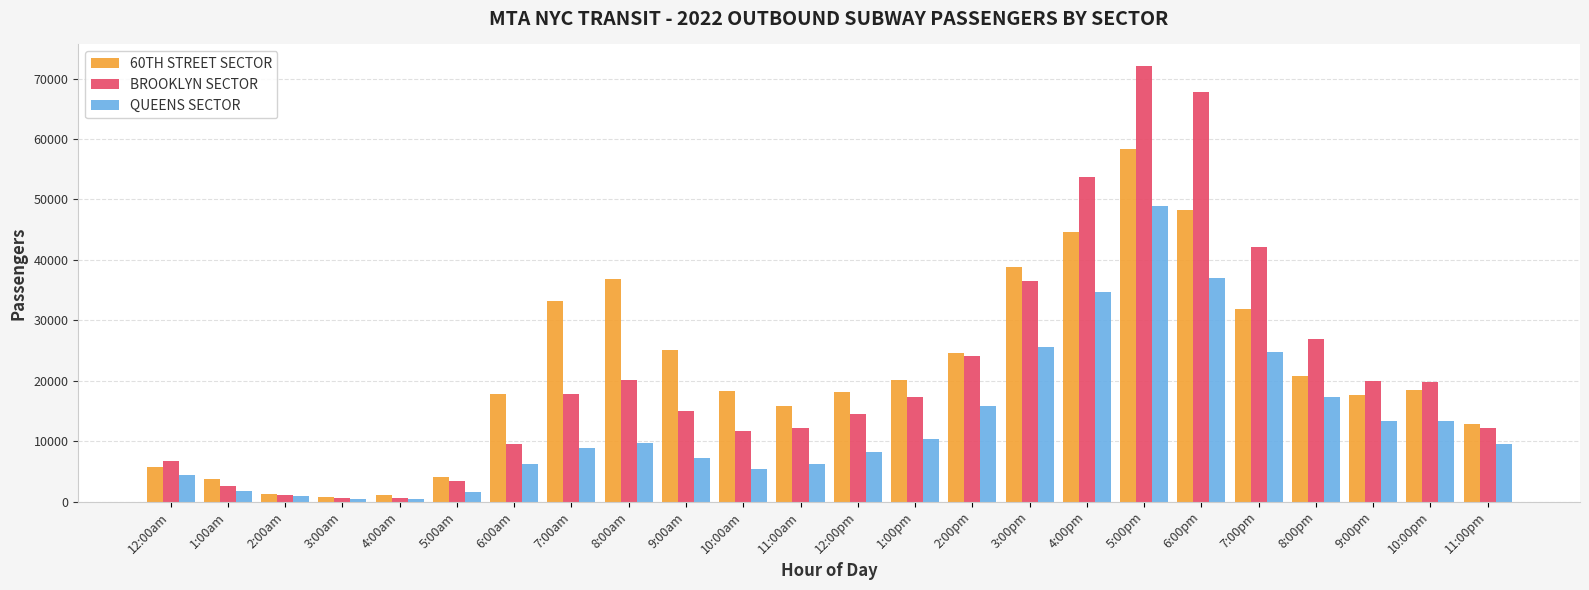

Count the number of categories in the chart.

24